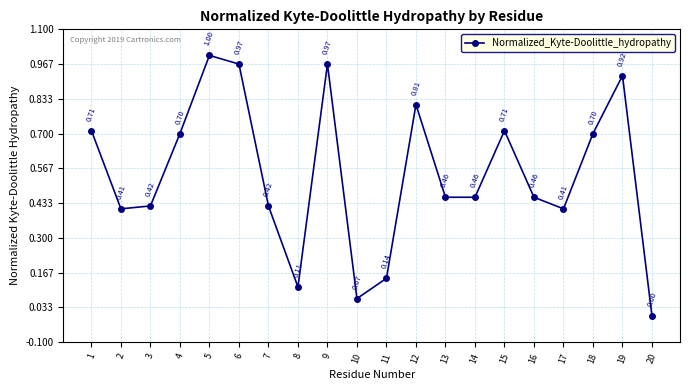

Where is the first local maximum?

5